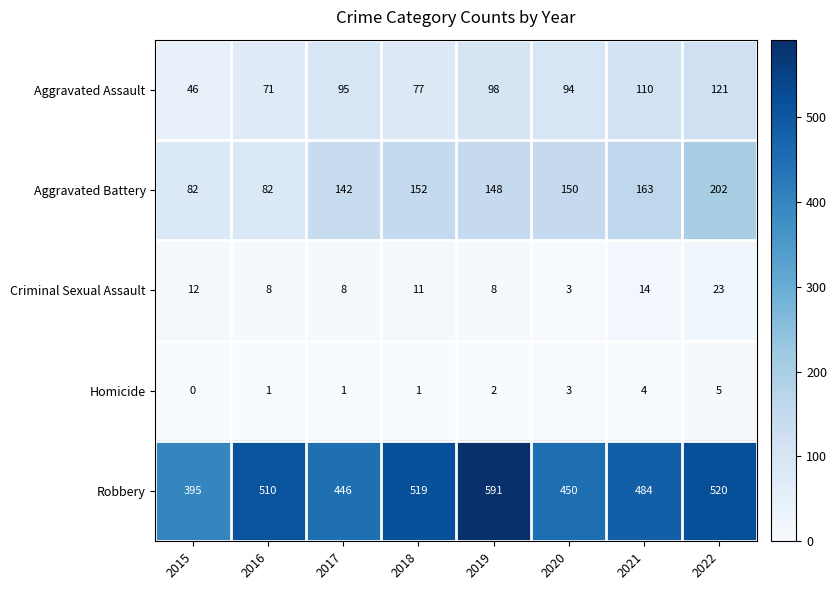

What is the maximum value for Aggravated Battery?

202